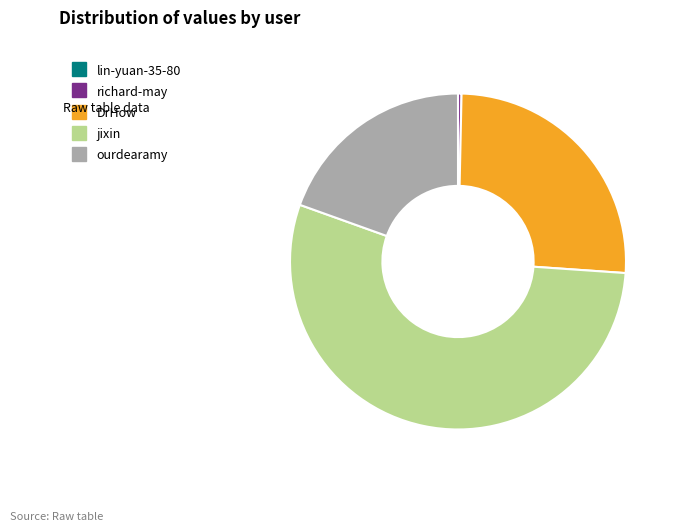

The DrHow slice represents 26% of the pie. True or false?

True